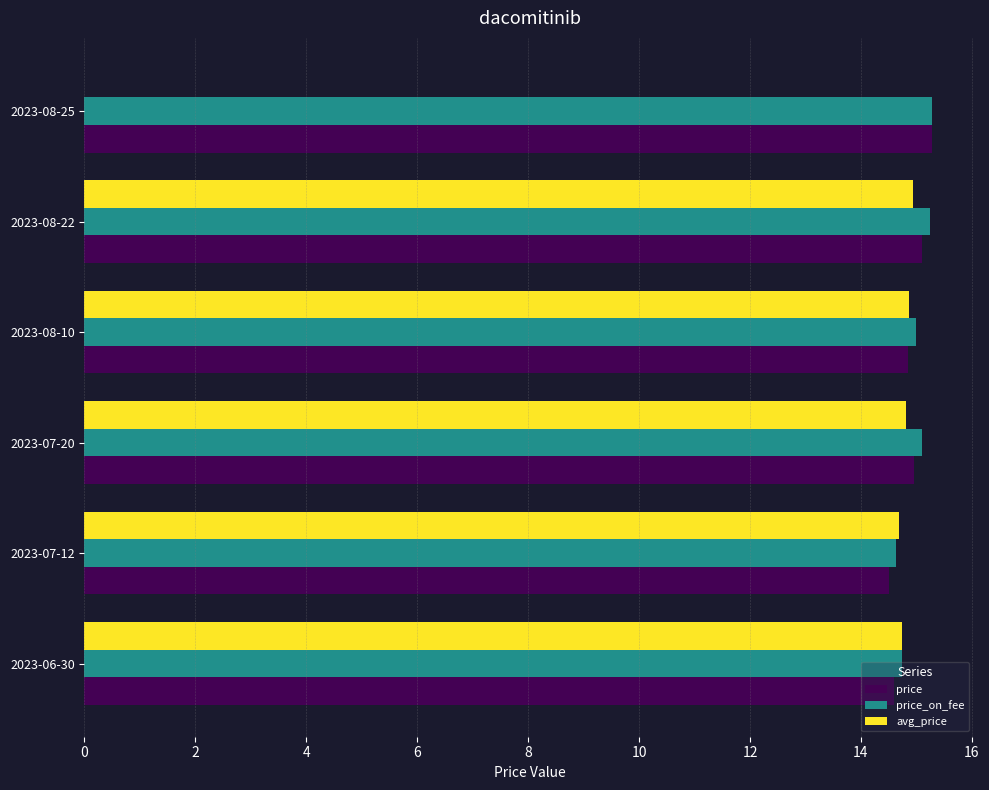

What is the maximum value for price_on_fee?

15.3